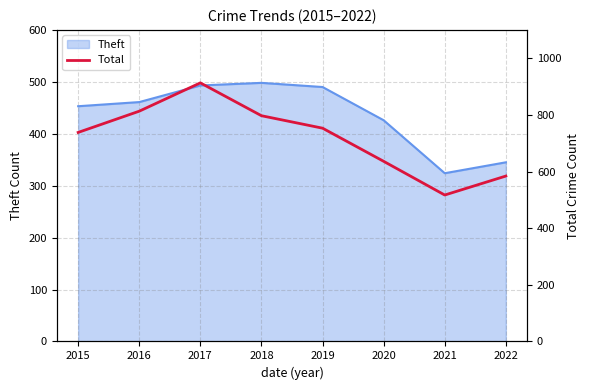

Is it true that Theft equals 345 at 2022?

True